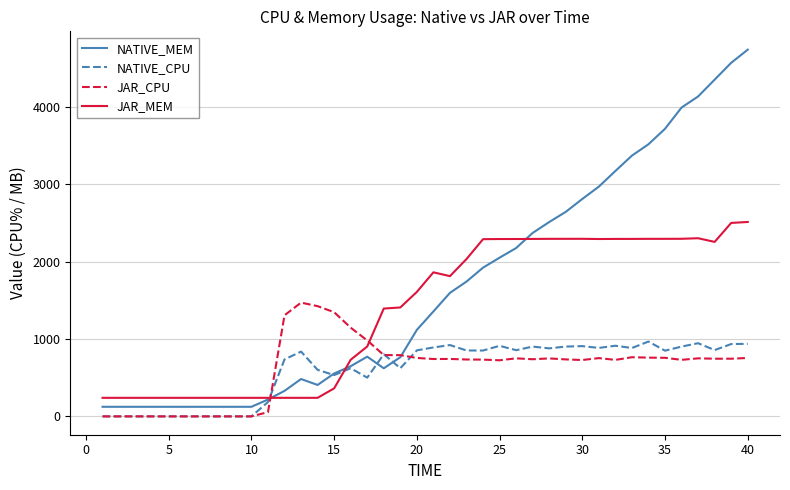

What is the greatest value displayed?

4737.2